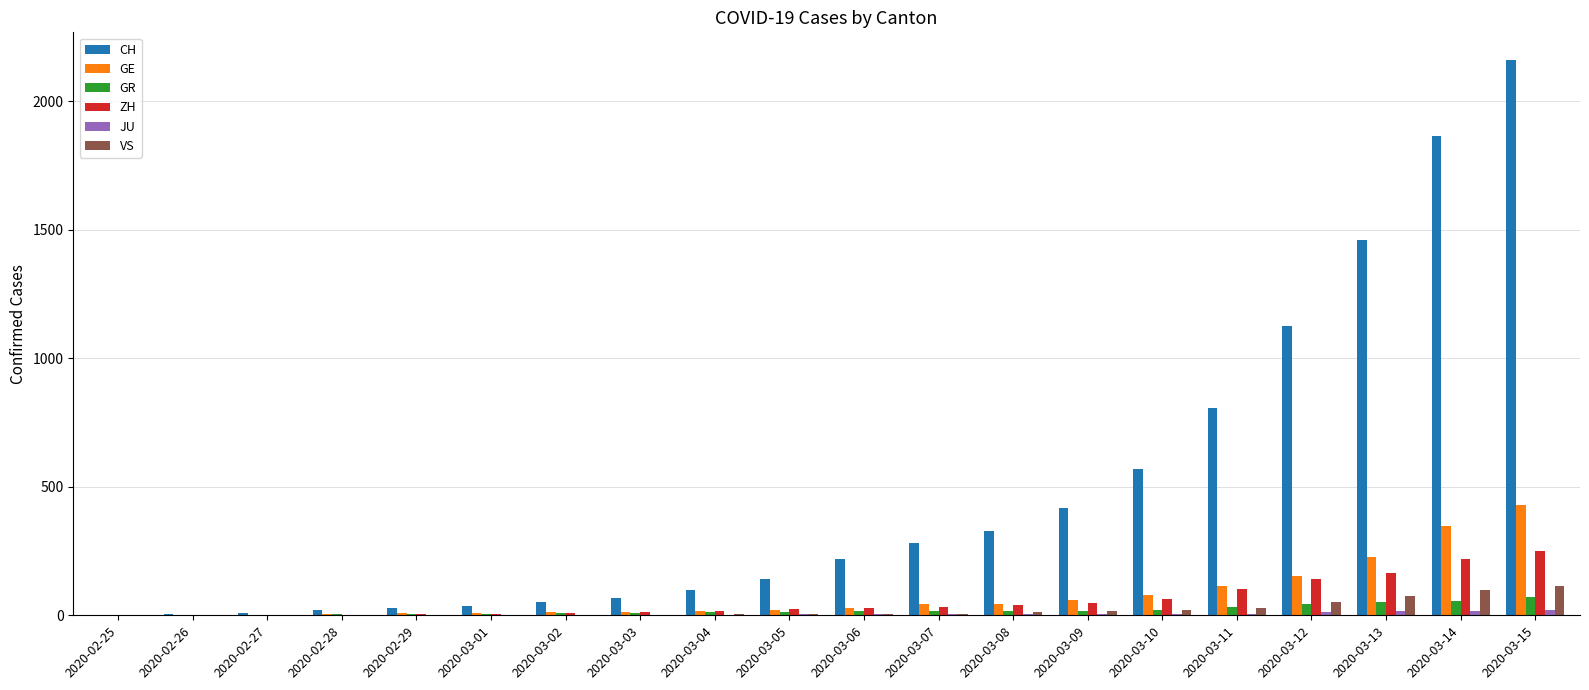

What is the sum of all ZH values?

1164